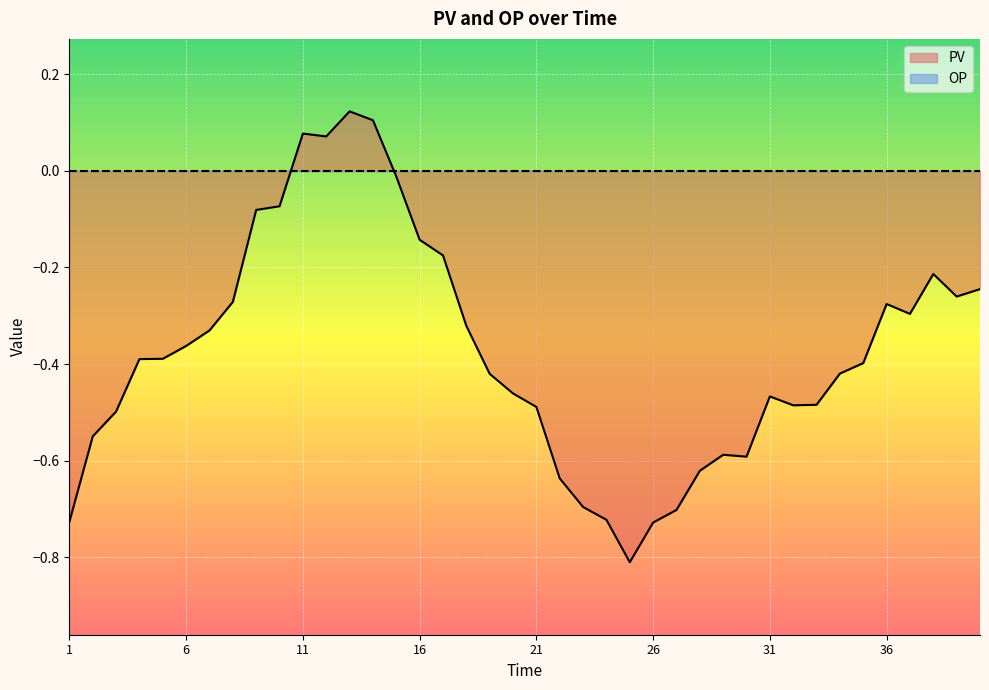

What is the difference between the values at 13 and 32?

0.6